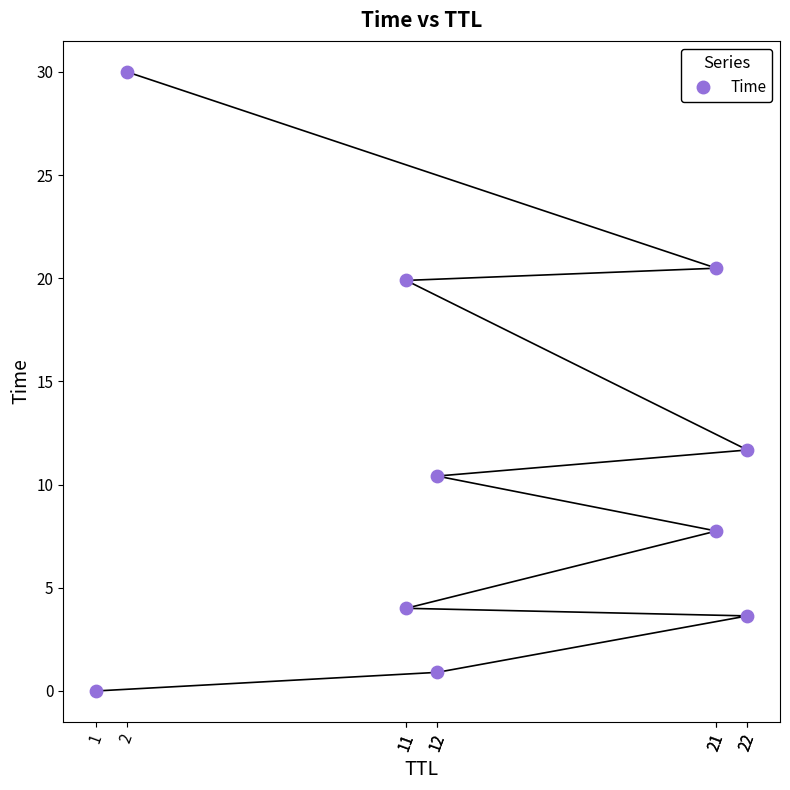

What Y value in the scatter plot is closest to 15?

11.7